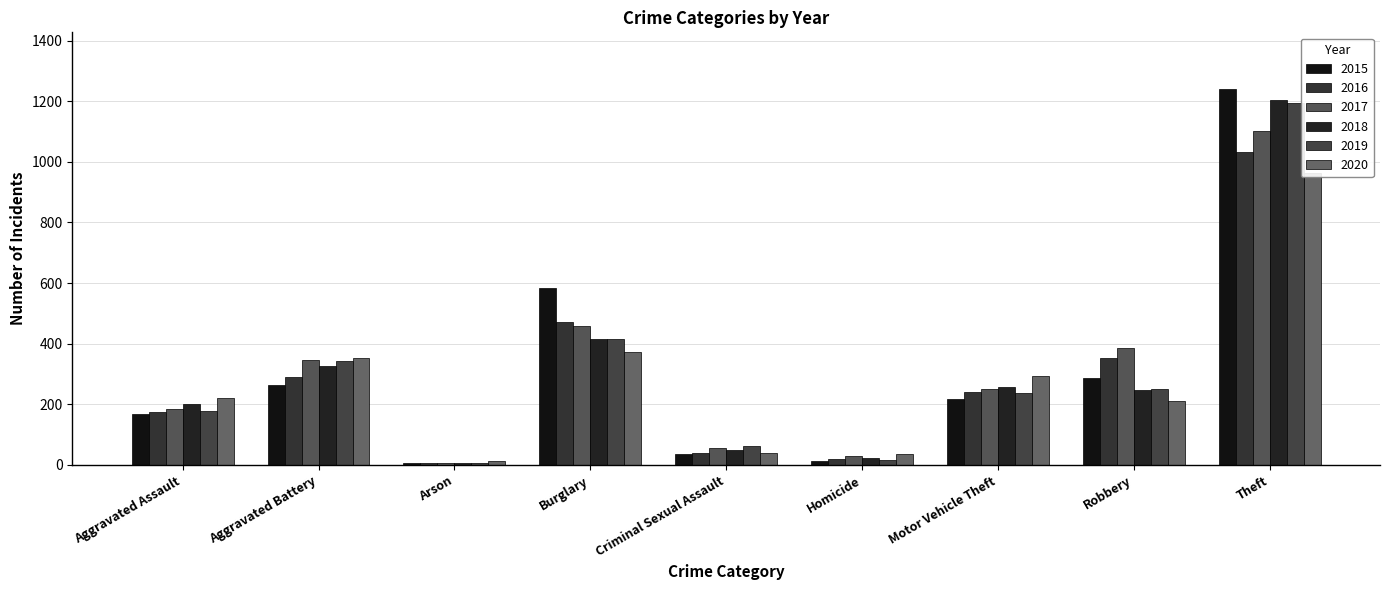

Read the 2015 value at Arson.

8